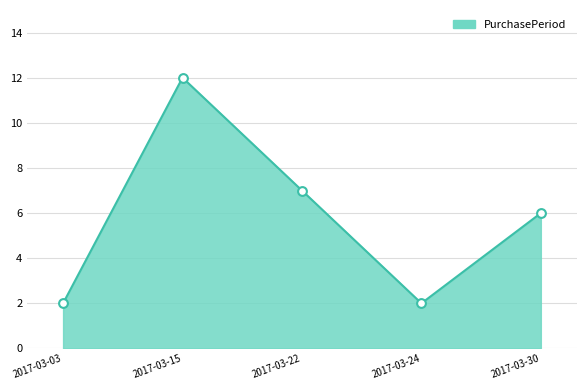

Which has a higher value, 2017-03-15 or 2017-03-22?

2017-03-15